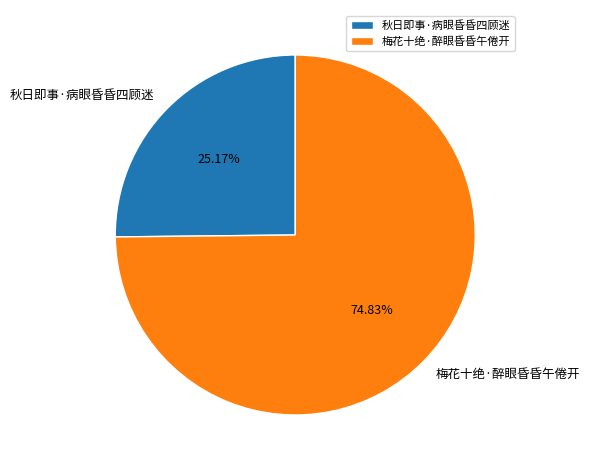

Count the number of slices in the pie.

2